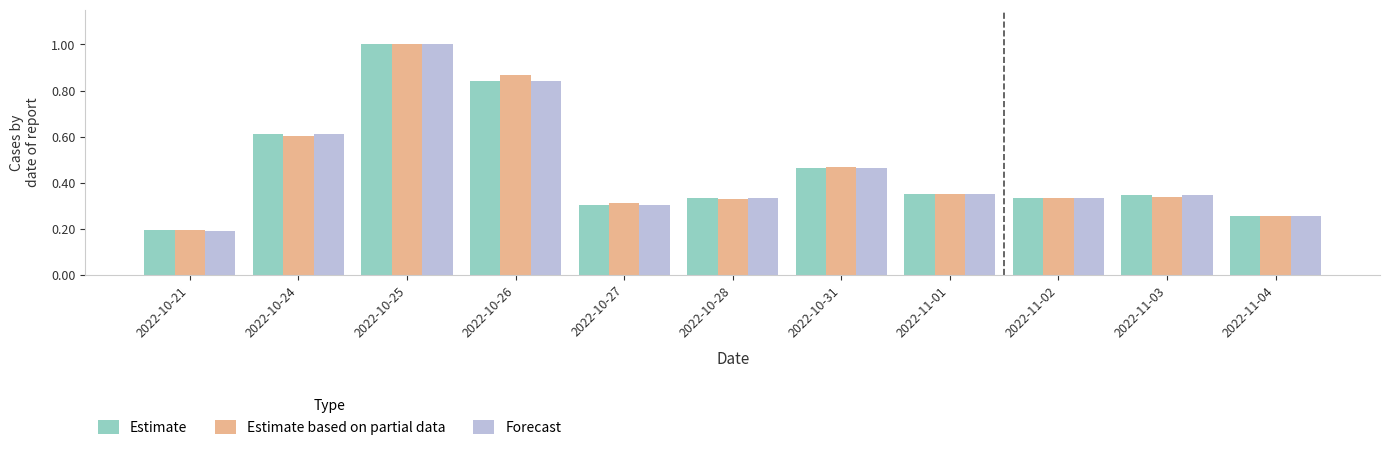

Which category has the lowest value in the Forecast series?

2022-10-21